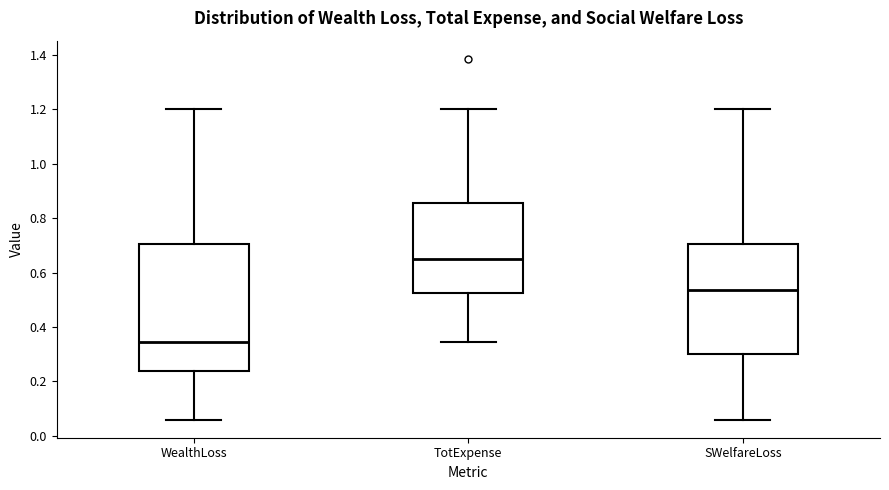

Comparing the boxes themselves (not the whiskers), which one is the tallest?

WealthLoss